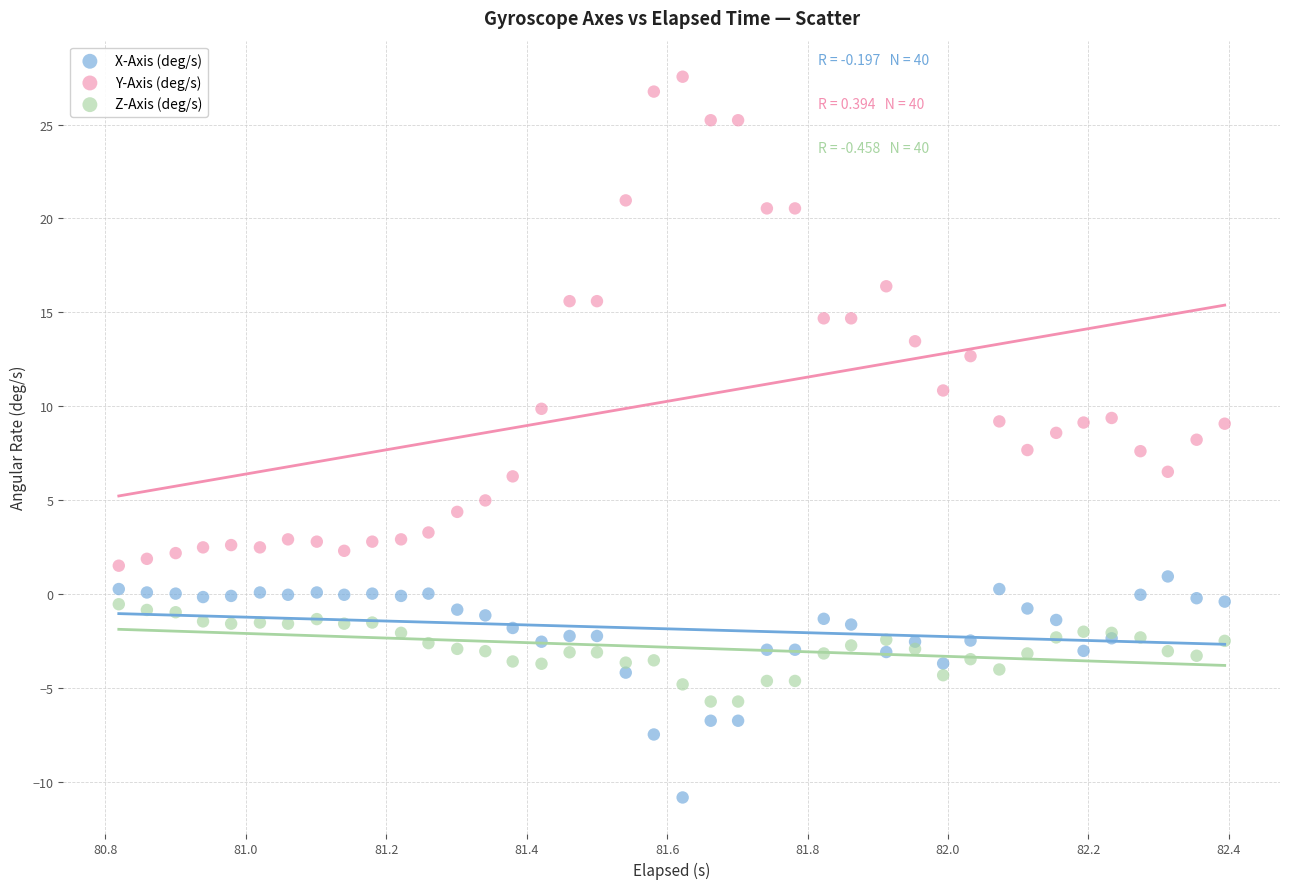

Which series reaches the maximum Y coordinate?

Y-Axis (deg/s)